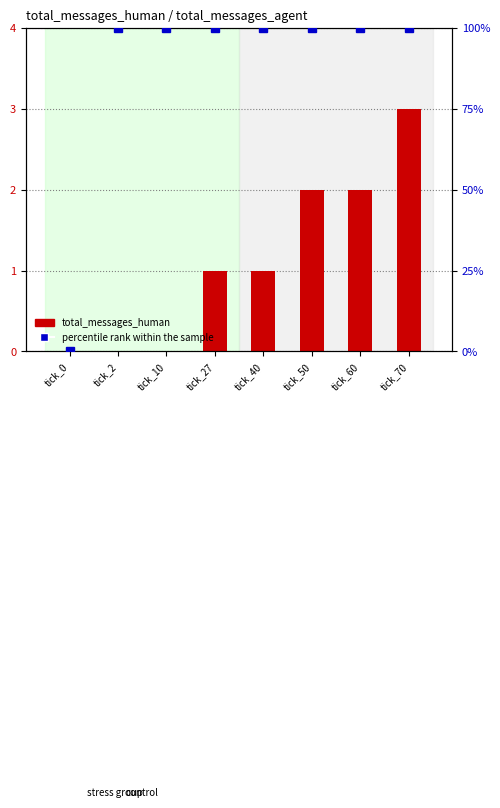

List the labels in order of percentile rank within the sample value, largest first.

tick_2, tick_10, tick_27, tick_40, tick_50, tick_60, tick_70, tick_0